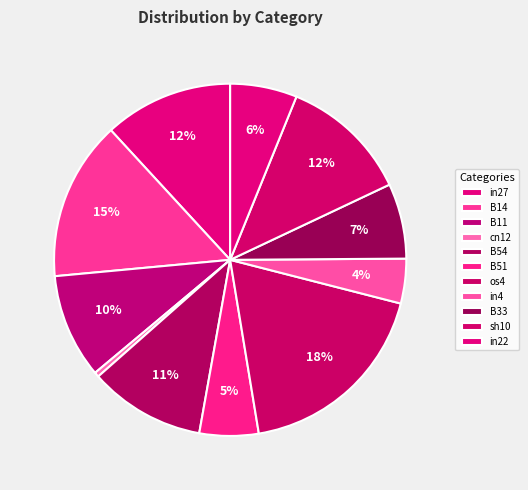

Which has a higher value, cn12 or in22?

in22